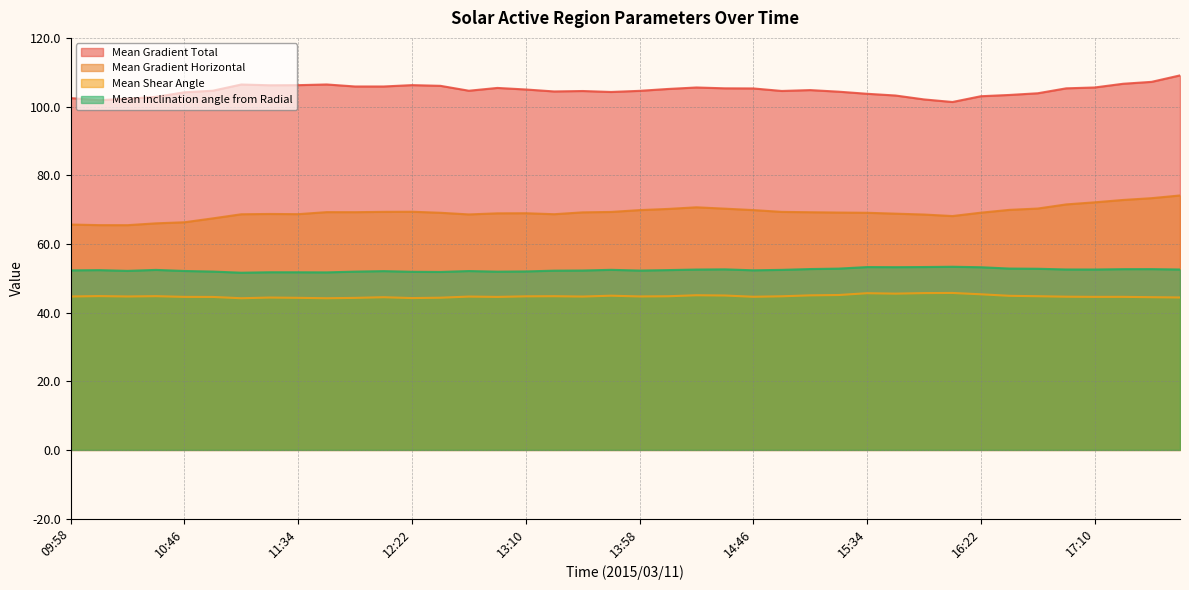

Which label corresponds to the largest value in the chart?

17:46